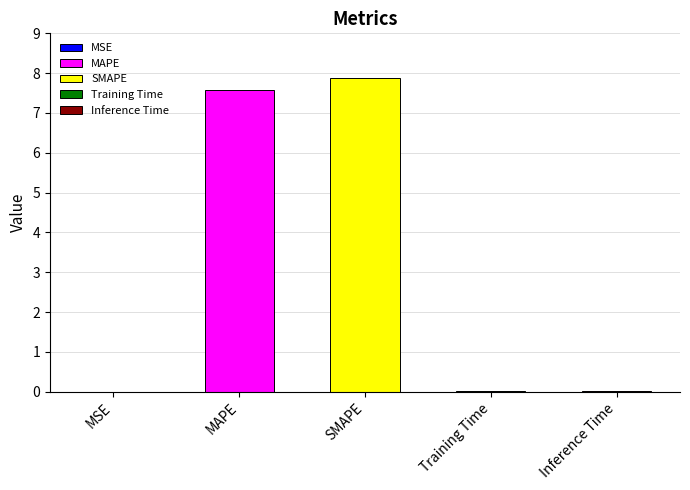

Rank the categories by value from highest to lowest.

SMAPE, MAPE, Inference Time, Training Time, MSE